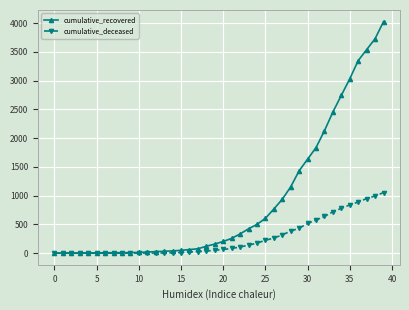

What are all the series names shown in the legend?

cumulative_recovered, cumulative_deceased